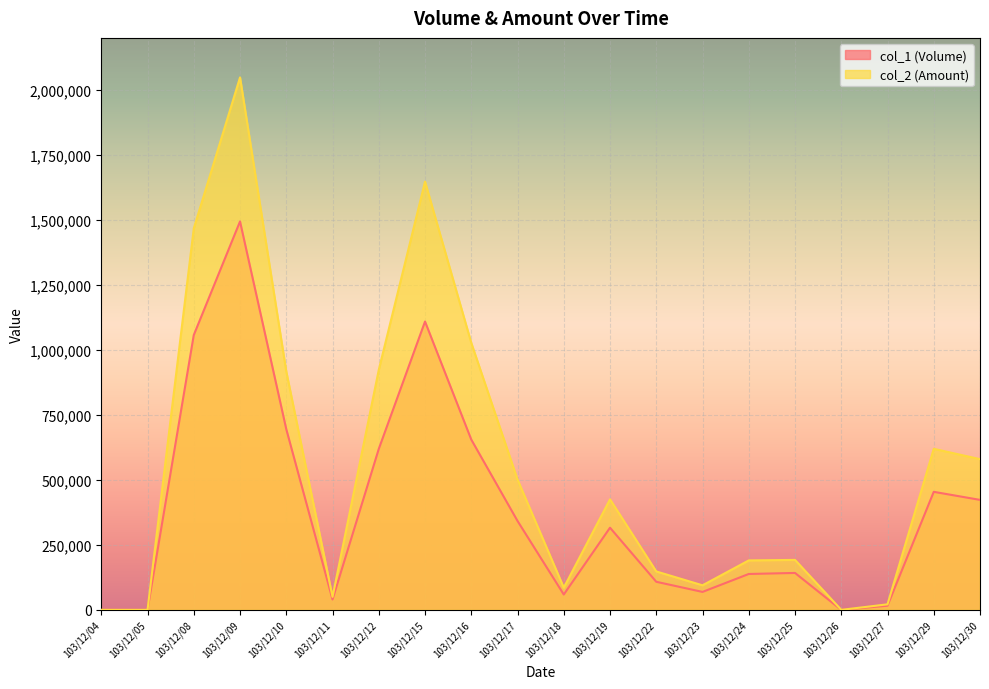

How many series are shown in this chart?

2